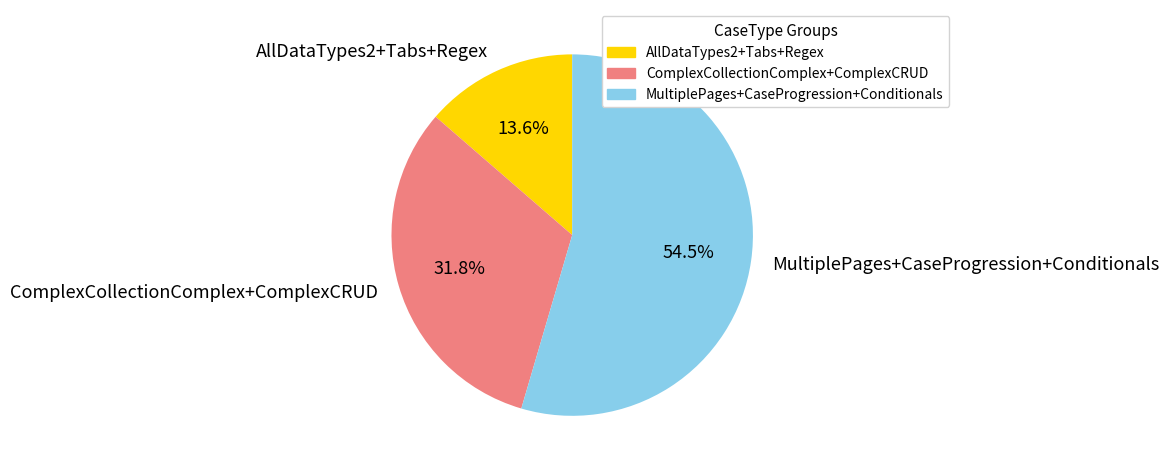

Rank the categories by value from lowest to highest.

AllDataTypes2+Tabs+Regex, ComplexCollectionComplex+ComplexCRUD, MultiplePages+CaseProgression+Conditionals